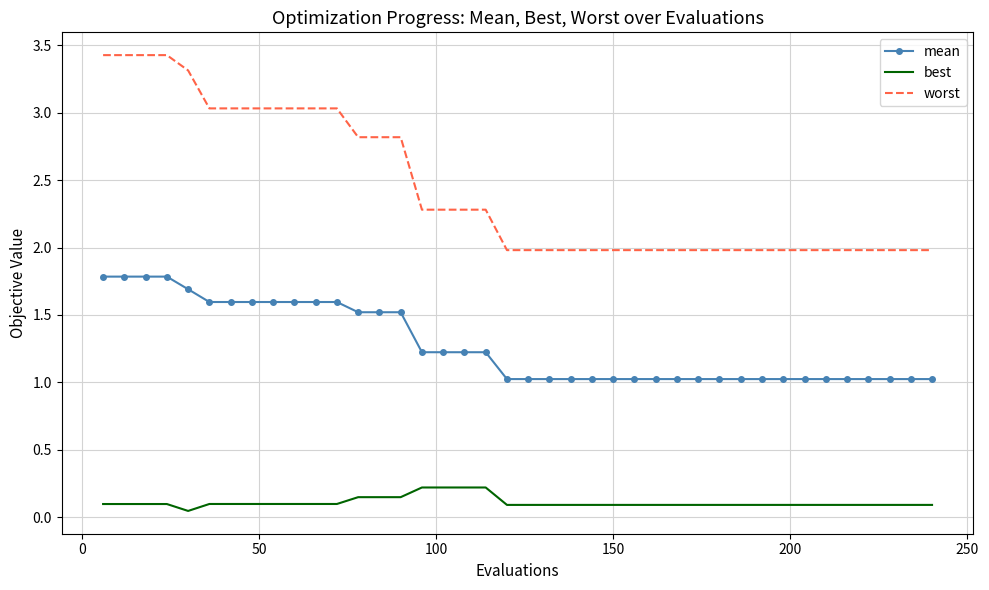

Which series has the widest spread of values?

worst